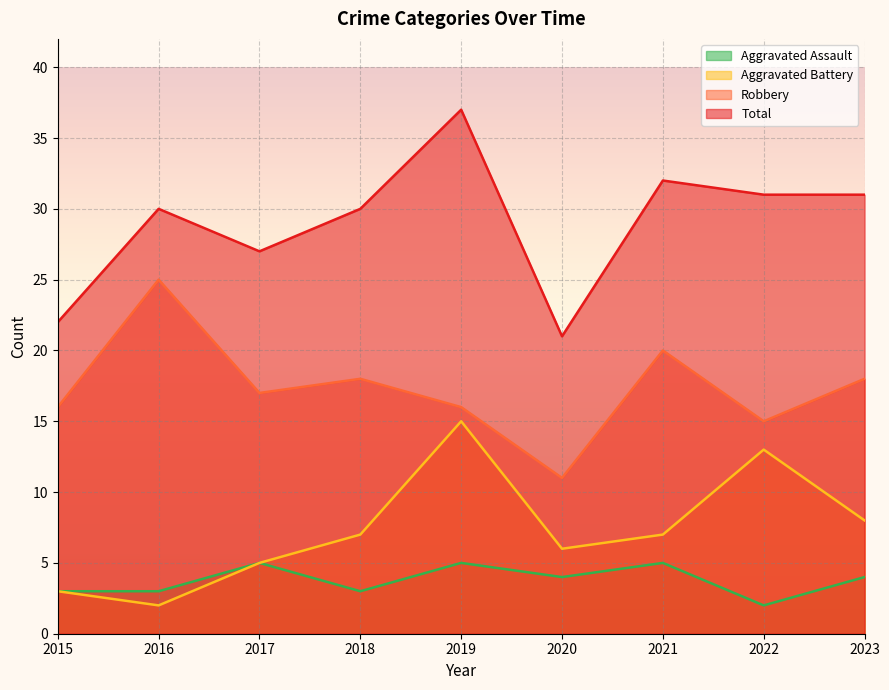

True or false: Robbery and Total cross at least once.

False